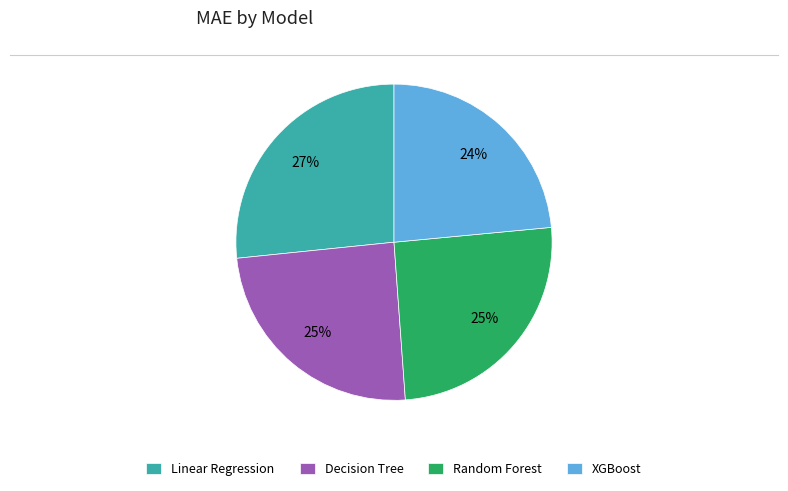

To the nearest percent, what is the average slice percentage?

25%